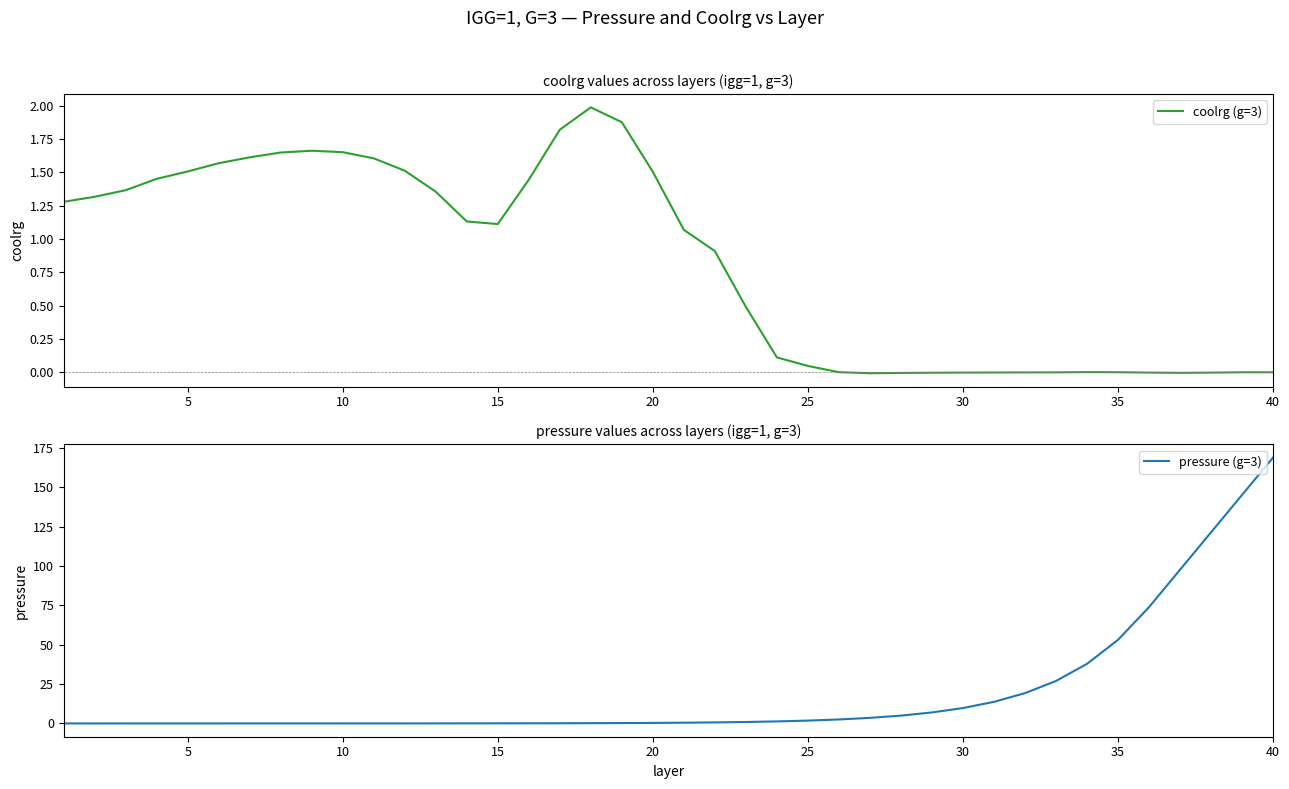

True or false: coolrg (g=3) and pressure (g=3) cross at least once.

True